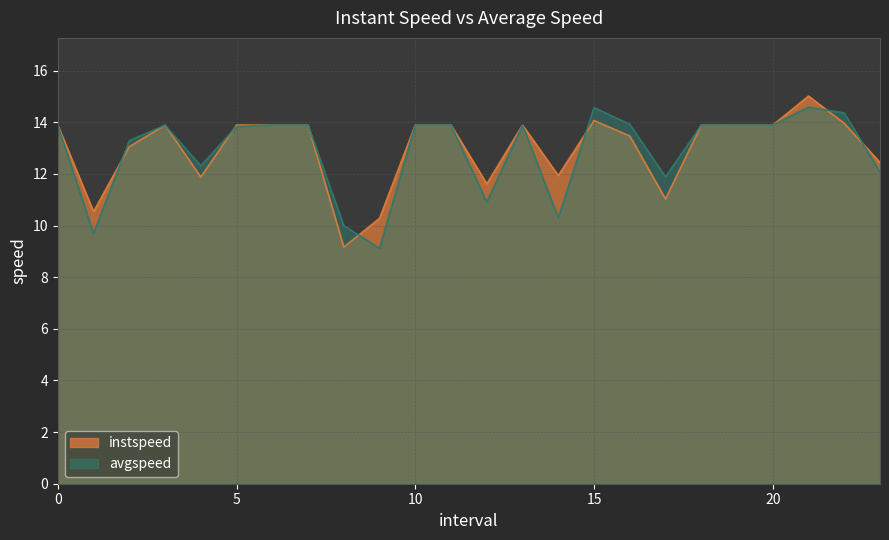

What is the difference between the highest and lowest values at 12.0?

0.7